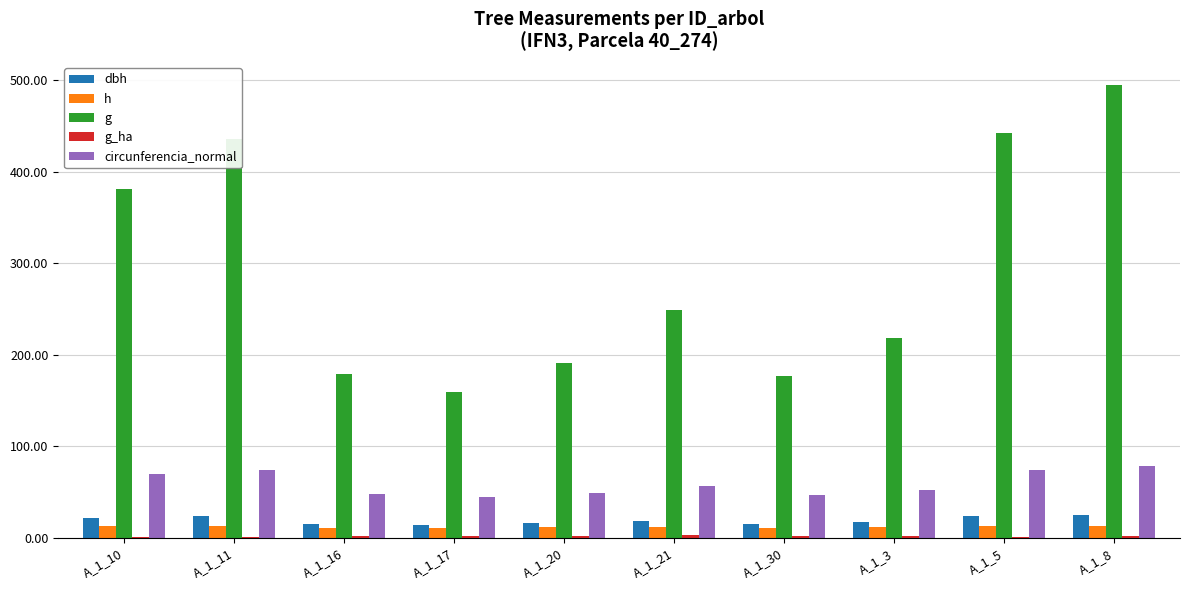

What is the sum of all g values?

2926.9